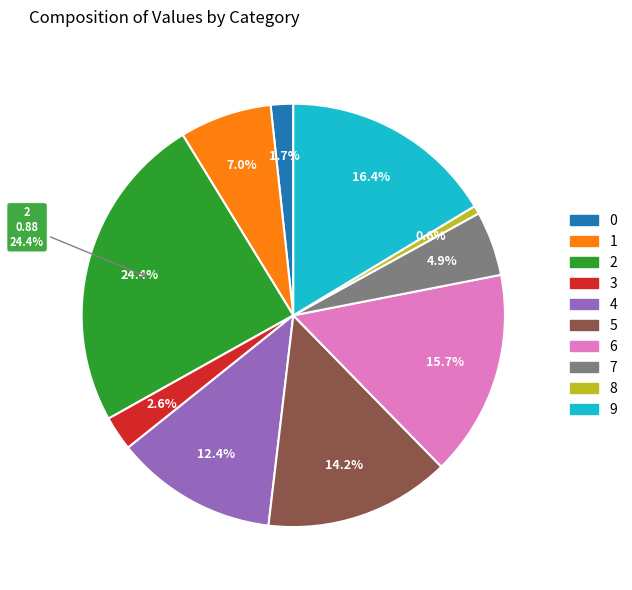

To the nearest percent, what is the difference between the largest and smallest slice percentages?

24%